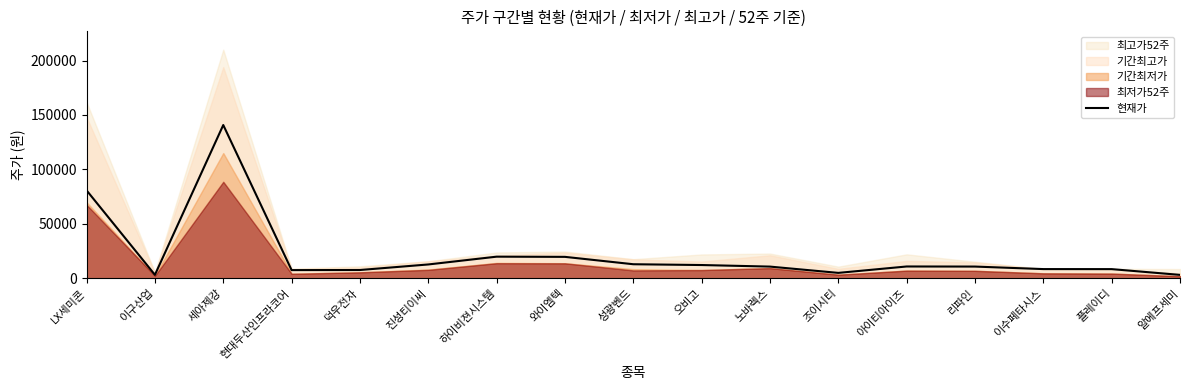

Reading right to left, transcribe all the data shown in this chart.

알에프세미=3240	플레이디=8520	이수페타시스=8560	리파인=10870	아이티아이즈=10950	조이시티=5070	노바렉스=10840	오비고=12280	성광벤드=13010	와이엠텍=19780	하이비젼시스템=19960	진성티이씨=12810	덕우전자=7710	현대두산인프라코어=7620	세아제강=140800	이구산업=3300	LX세미콘=80800